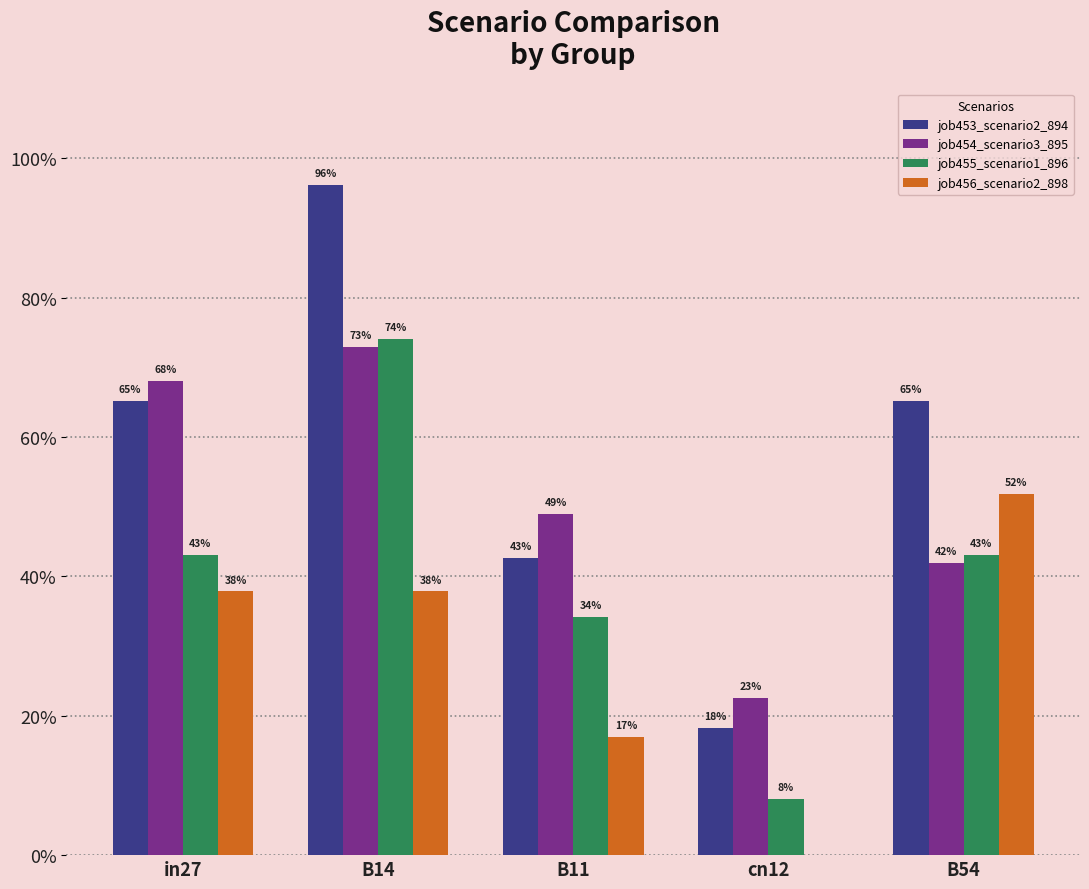

What is the difference between the highest and lowest values at B14?

0.6